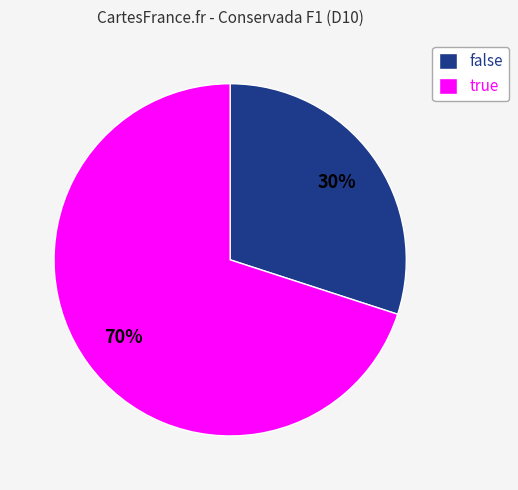

Approximately how many times larger is the value at false compared to true?

0.4